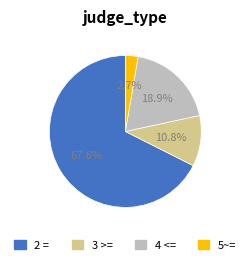

What is the smallest slice in the pie chart?

5~=